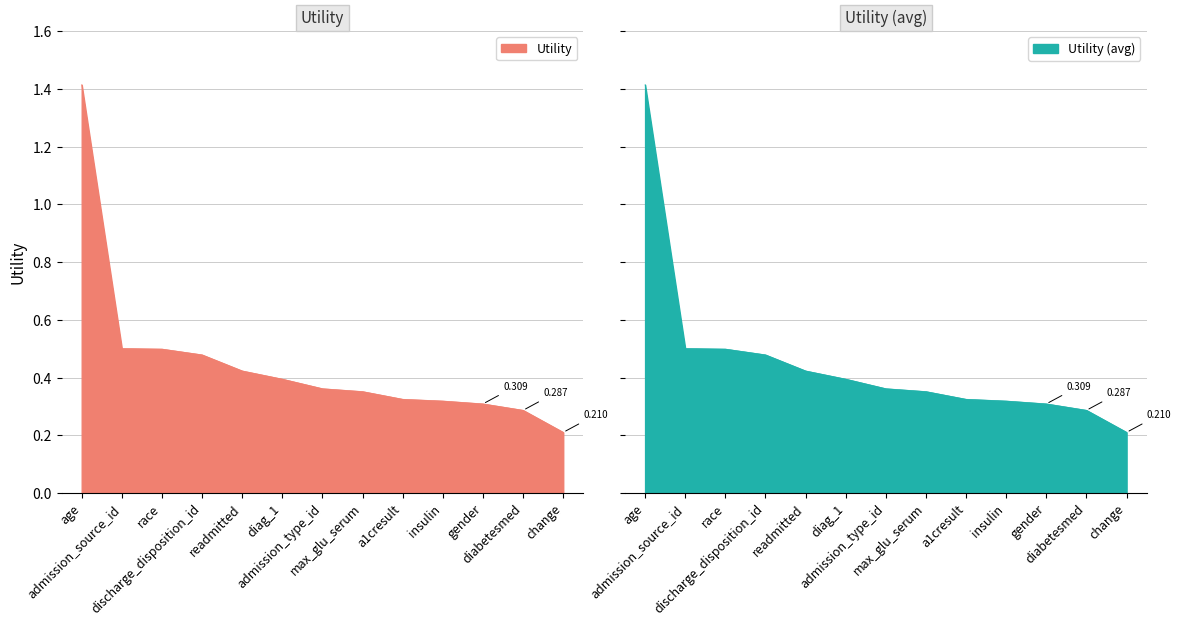

At which category does the chart reach its peak across all series?

age